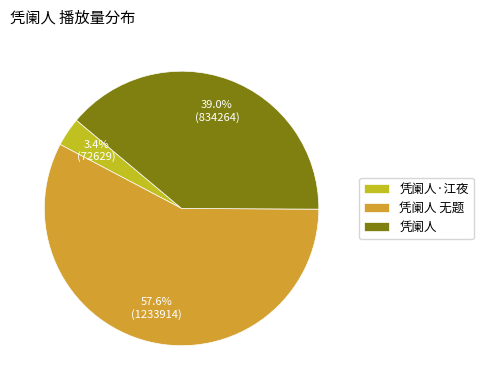

To the nearest percent, what is the average slice percentage?

33%